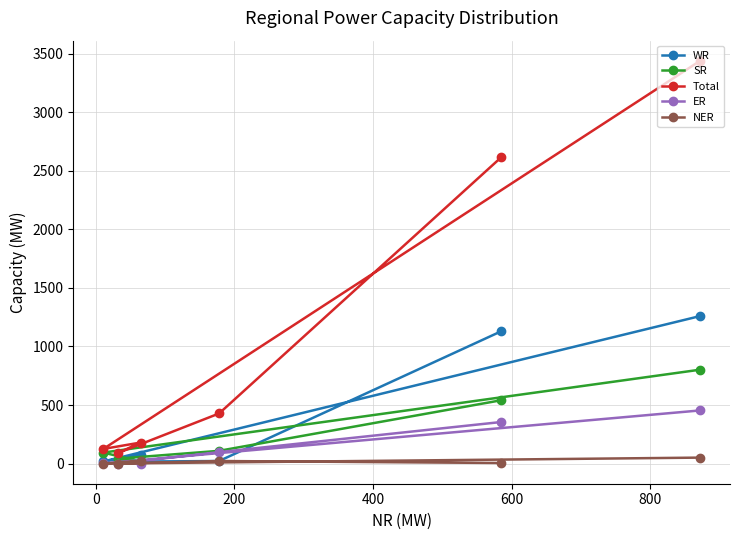

Which series has the largest total across all categories?

Total